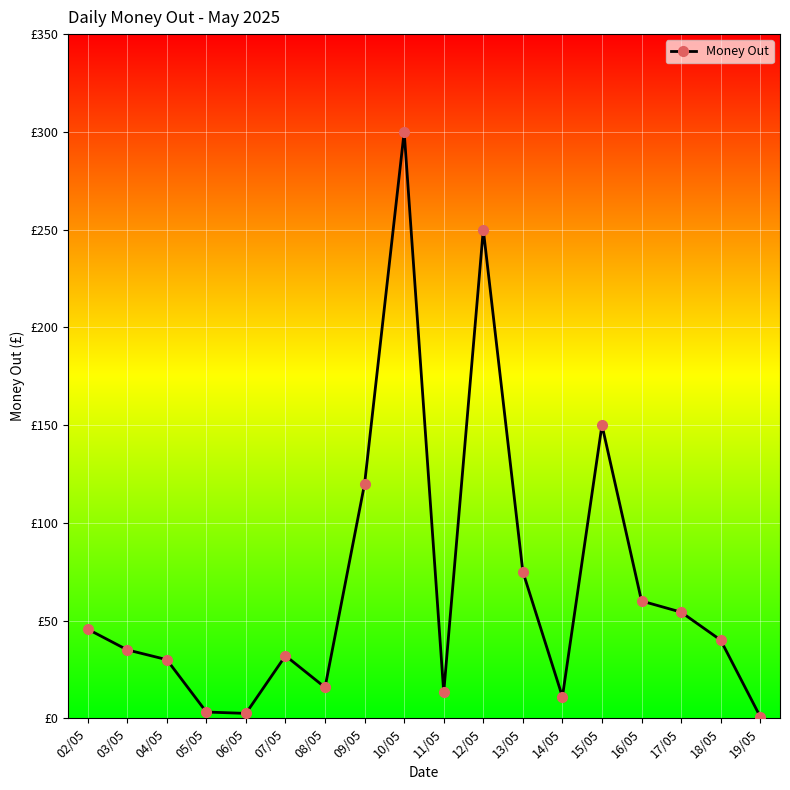

What is the greatest value displayed?

300.0